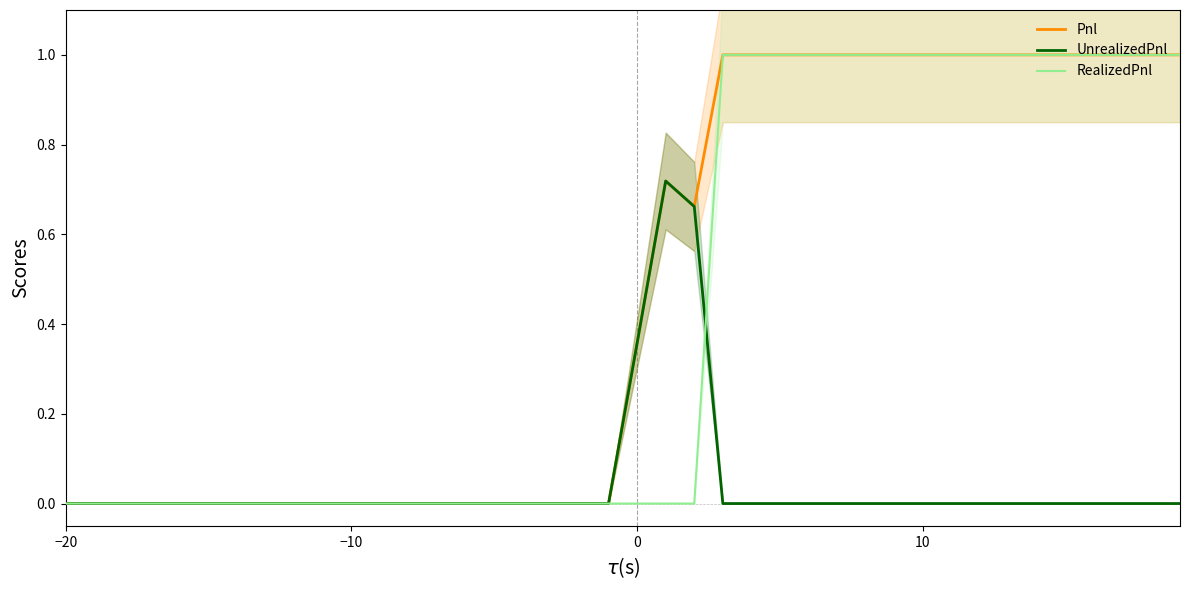

True or false: RealizedPnl has a value of -0.4 at −20.

False